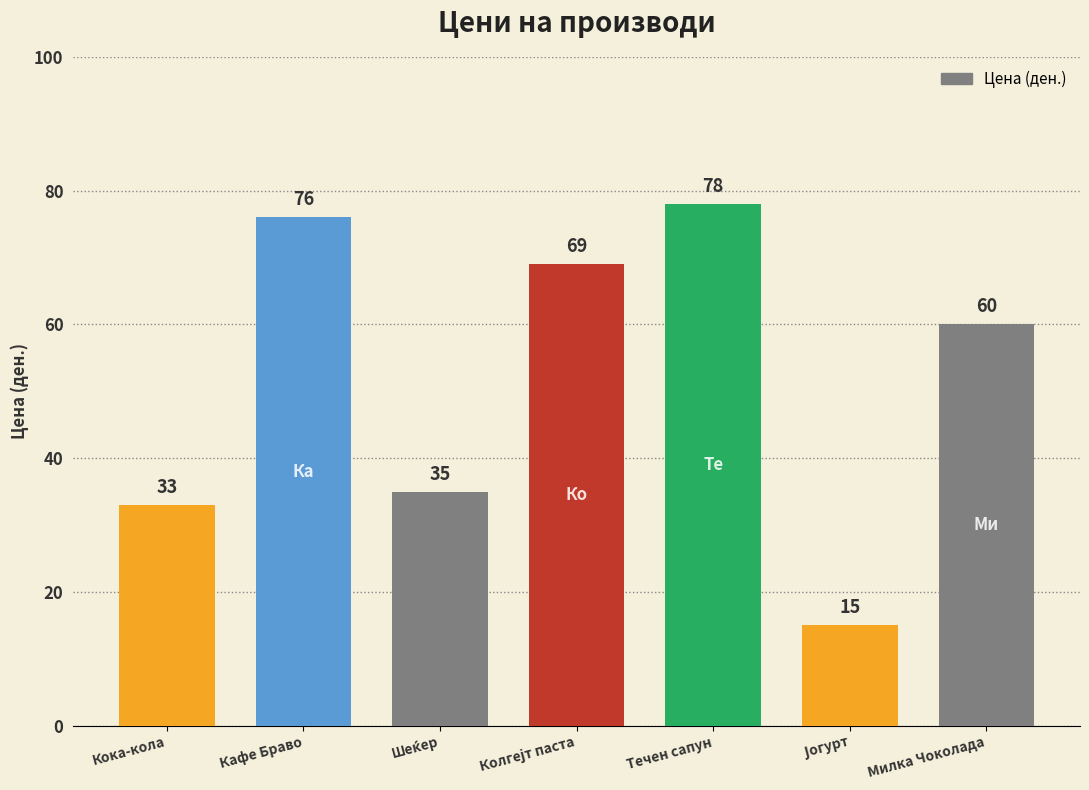

Which label corresponds to the largest value in the chart?

Течен сапун